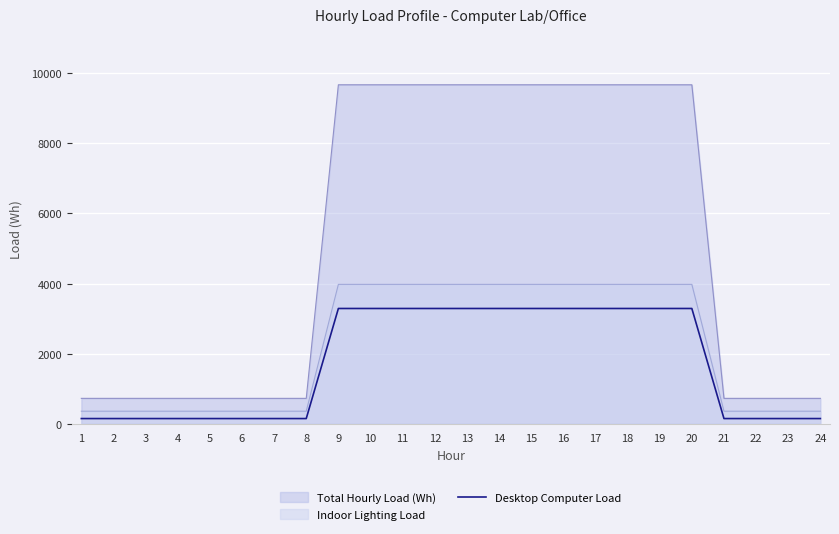

What is the ratio of the value at 5 to the value at 3?

1.0